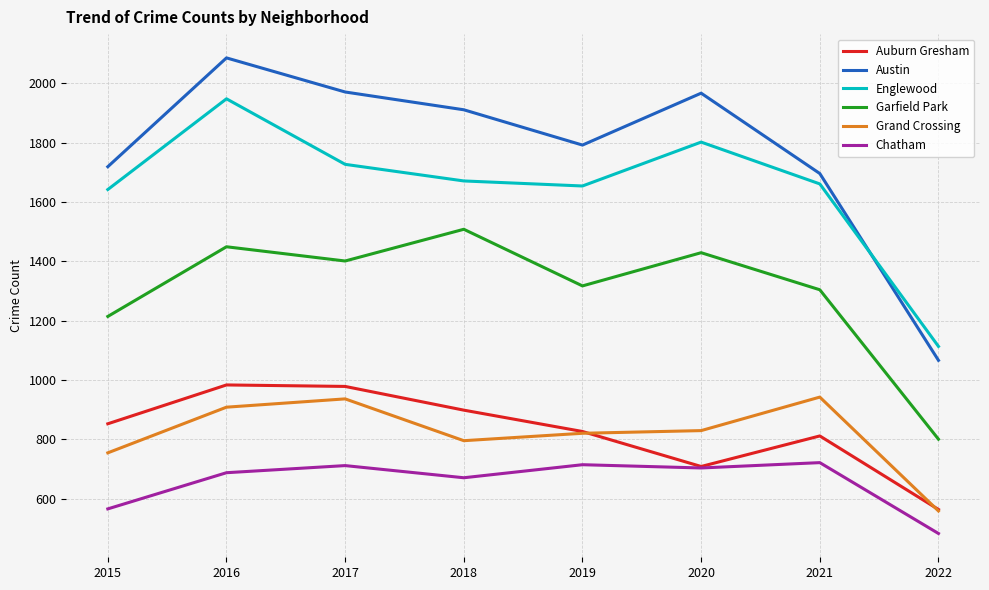

True or false: Chatham and Garfield Park intersect in this chart.

False